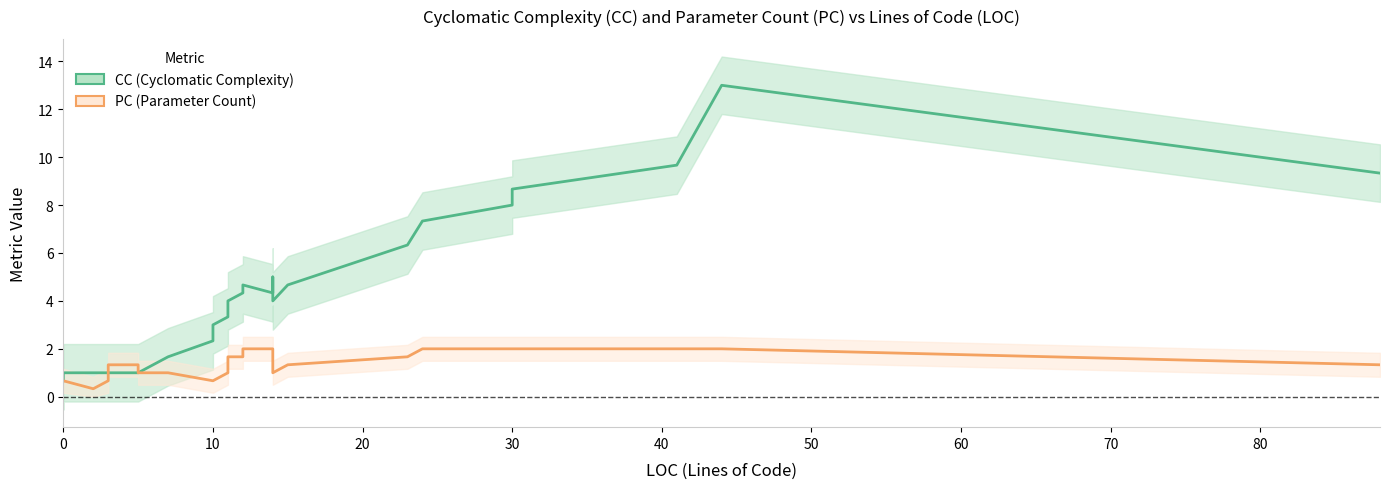

True or false: CC (Cyclomatic Complexity) has a value of 0.6 at 10.

False